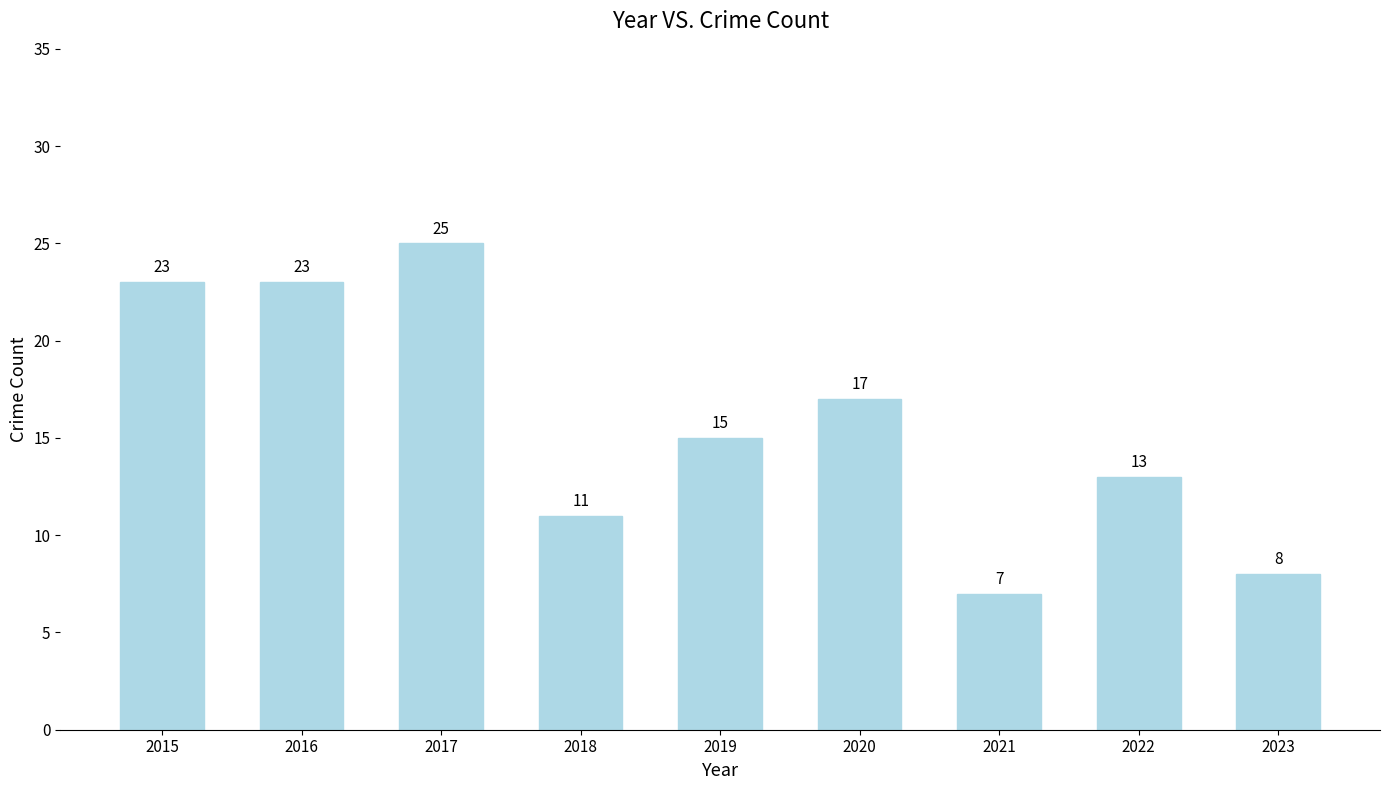

What is the change in value from 2016 to 2019?

-8